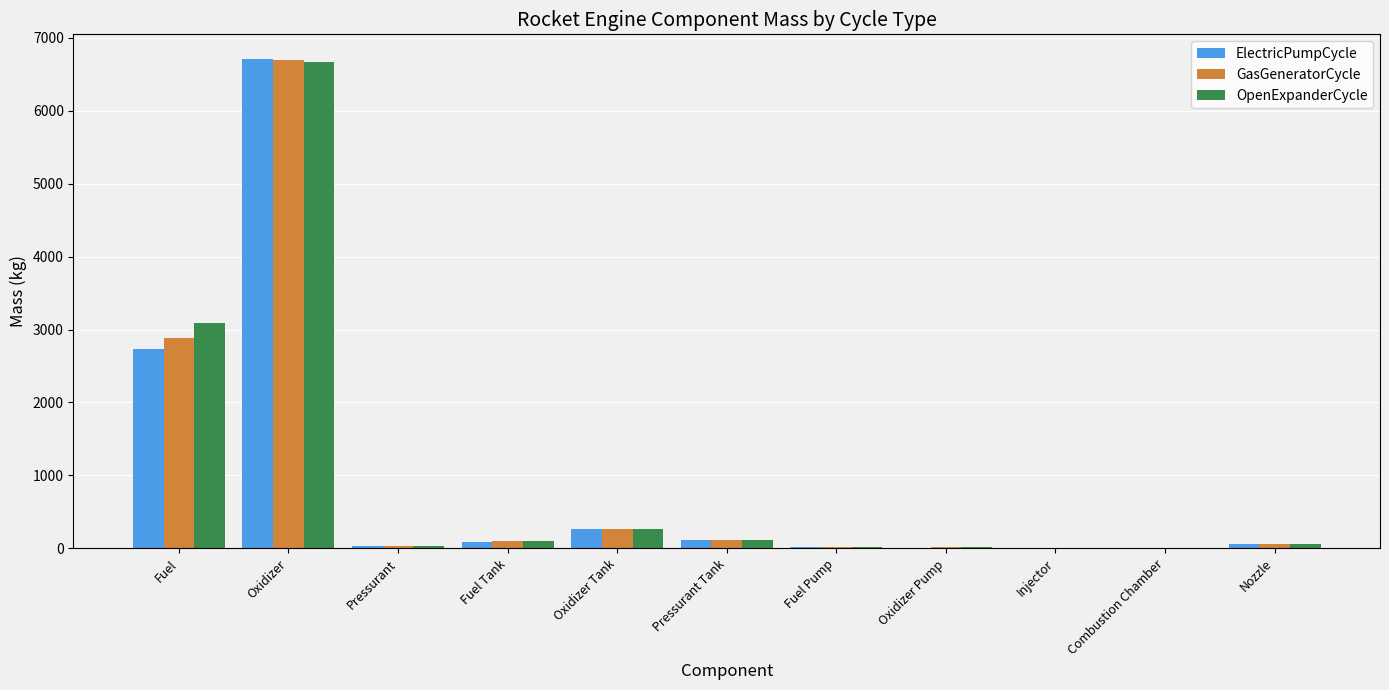

Which category has the highest value across all series?

Oxidizer